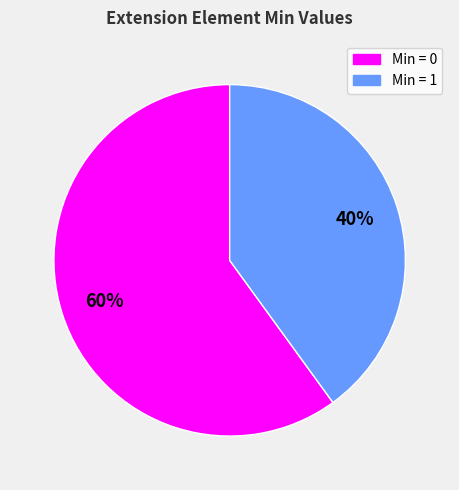

Count the number of slices in the pie.

2